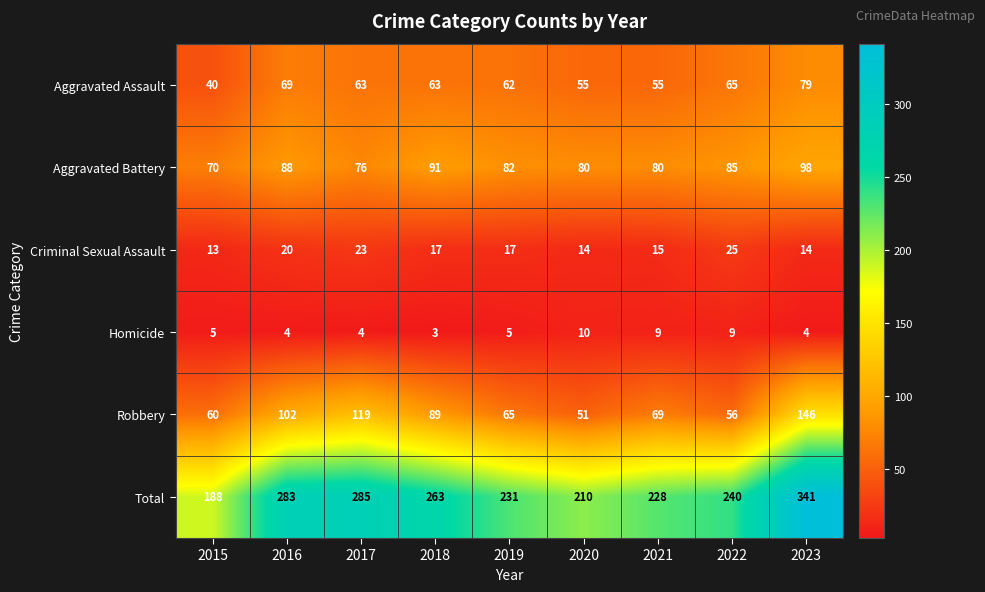

Which series has the largest range (max minus min)?

Total